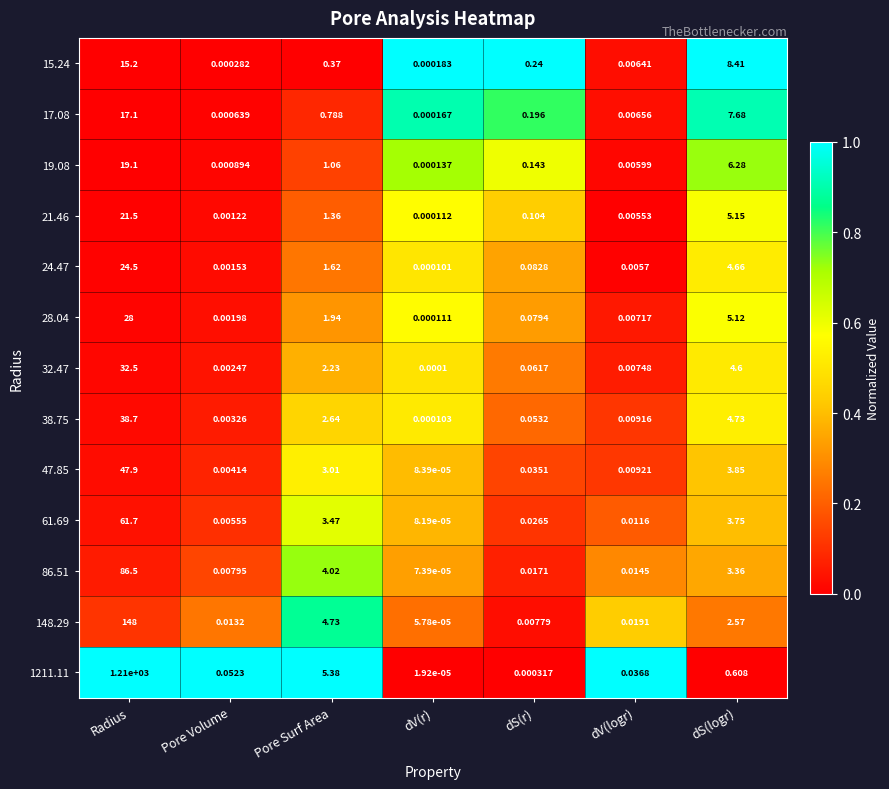

Which category has the lowest value in the 86.51 series?

dV(r)